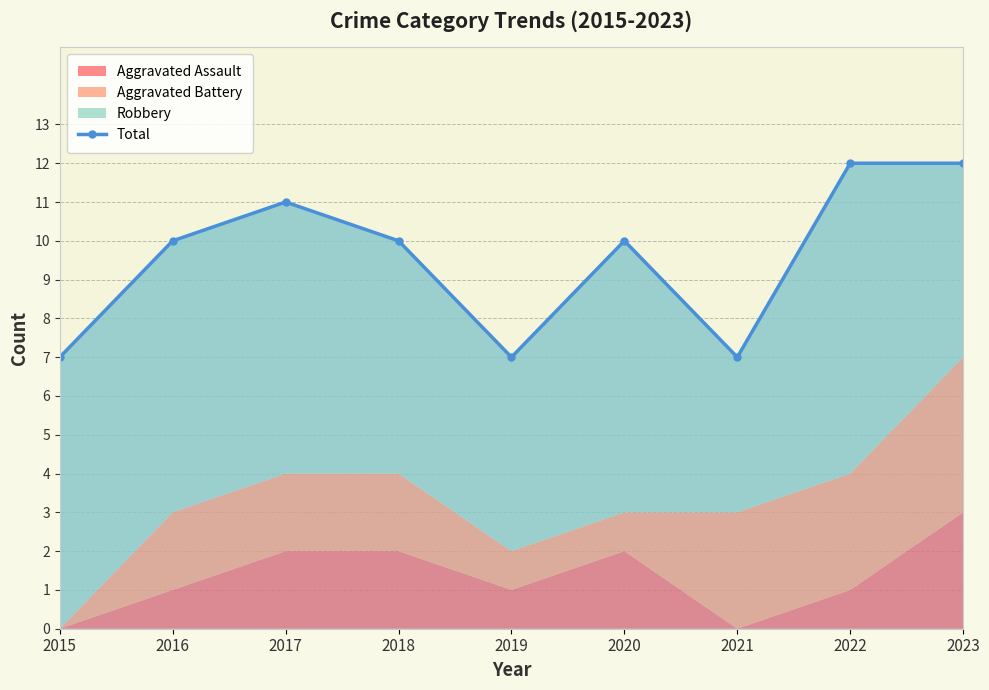

How many values are between 7 and 11?

7